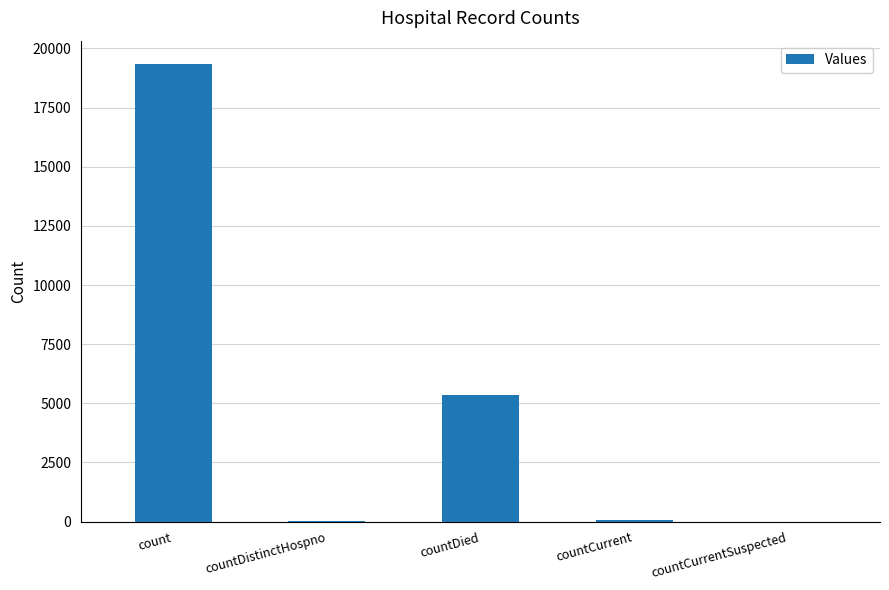

What is the greatest value displayed?

19359